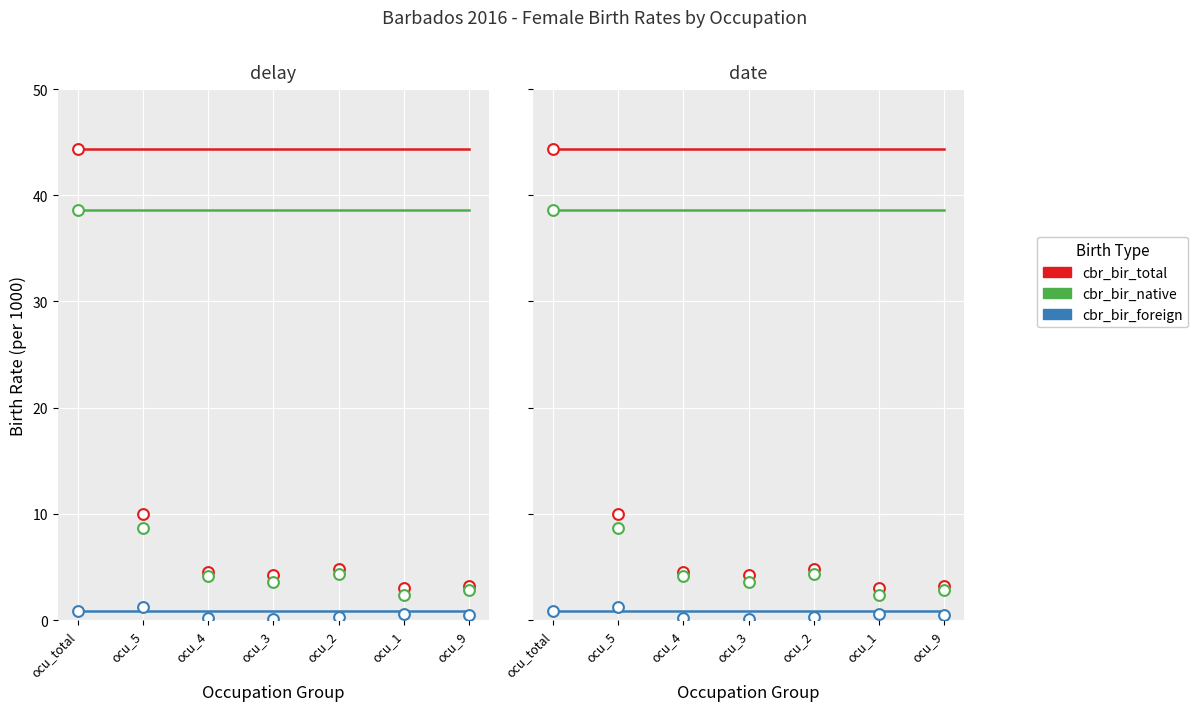

Which series has the largest total across all categories?

ocu_isco08_total (cbr_bir_total)